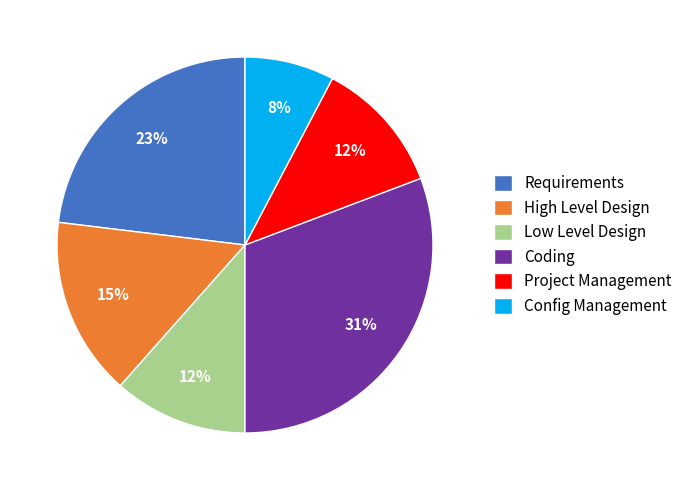

The Project Management slice represents 12% of the pie. True or false?

True